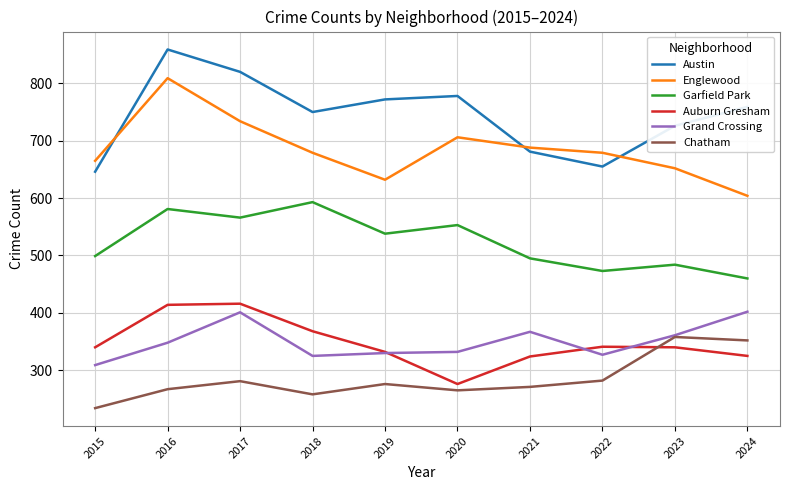

What is the difference between the highest and lowest values at 2021?

417